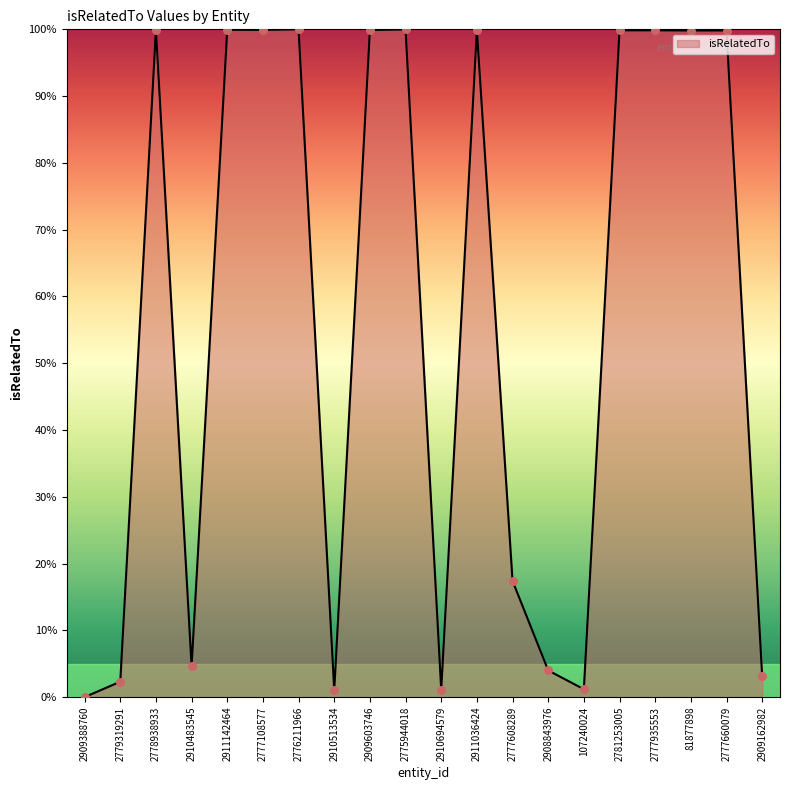

What is the change in value from 2779319291 to 2909603746?

+97.6